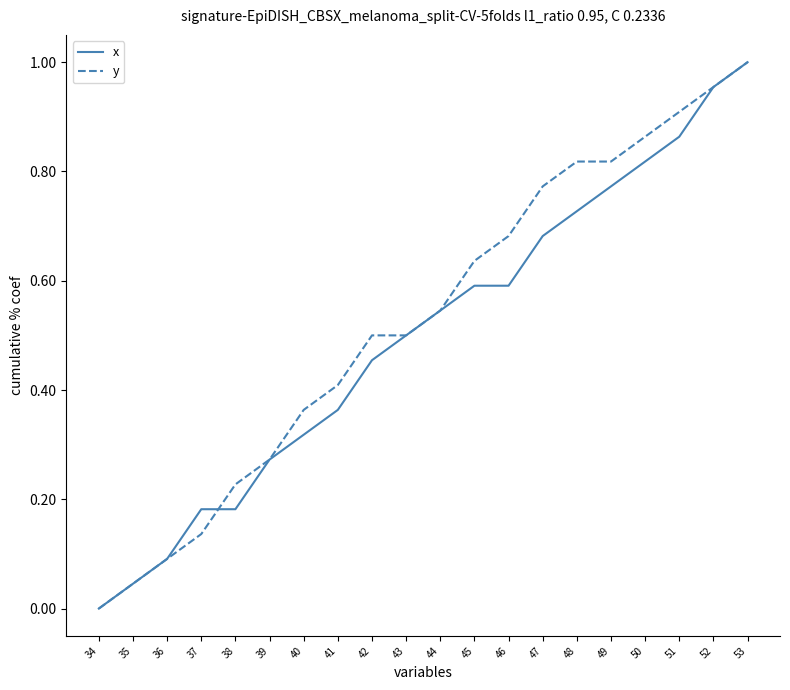

The x series shows 0.5 at 44. True or false?

True